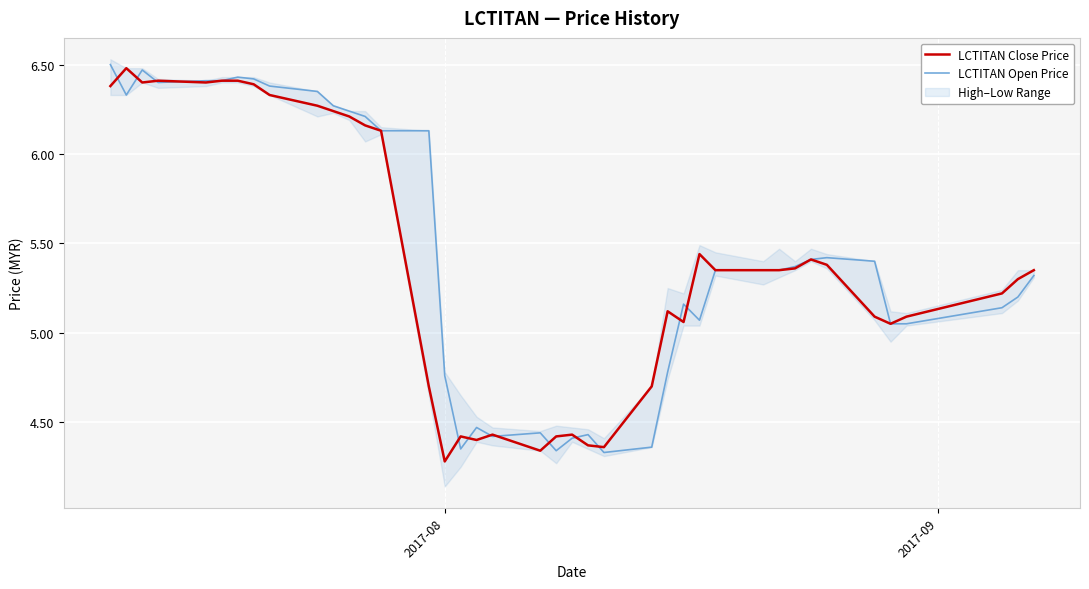

What is the average value of the LCTITAN Open Price series?

5.4